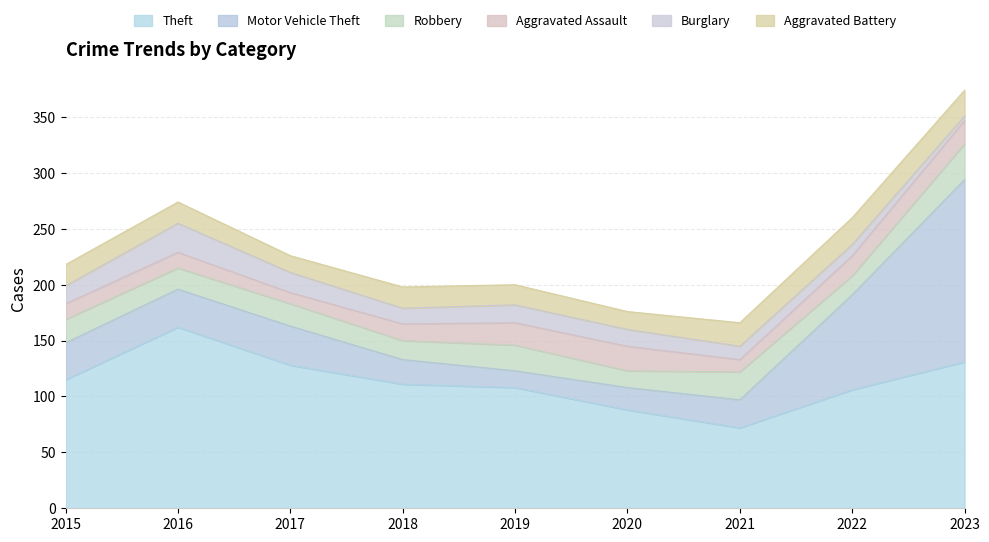

Which series has the largest total across all categories?

Theft